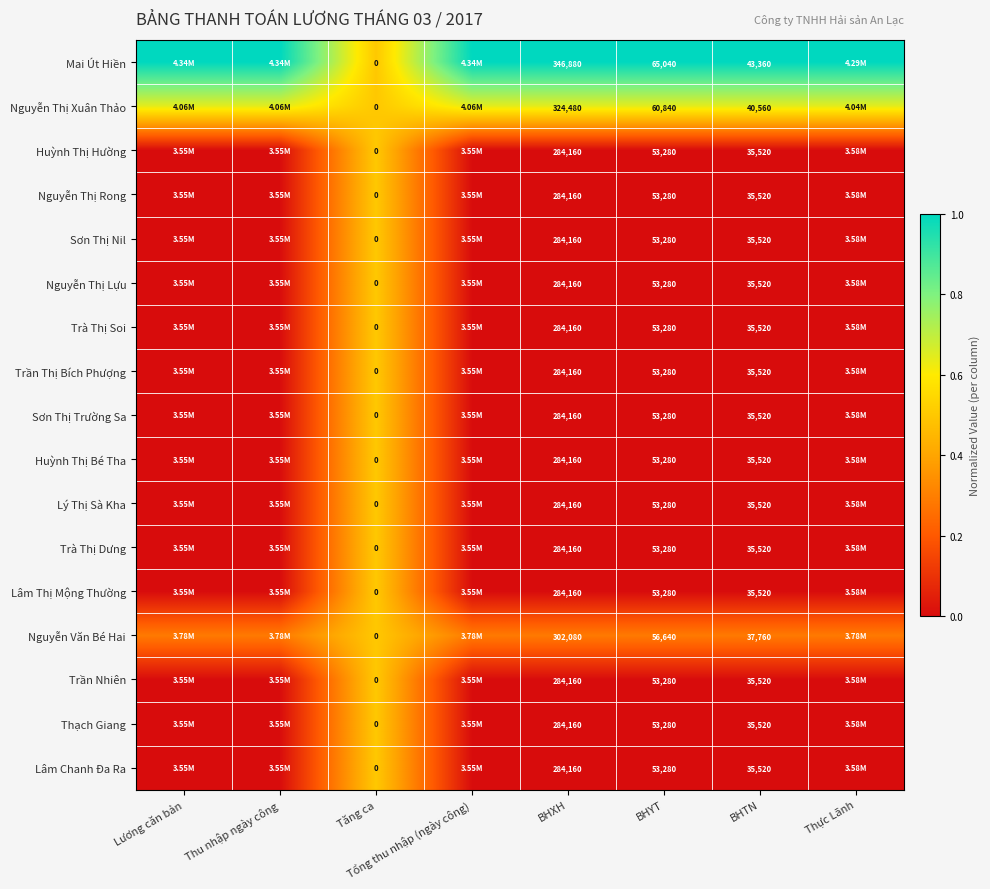

Which label corresponds to the largest value in the chart?

Lương căn bản